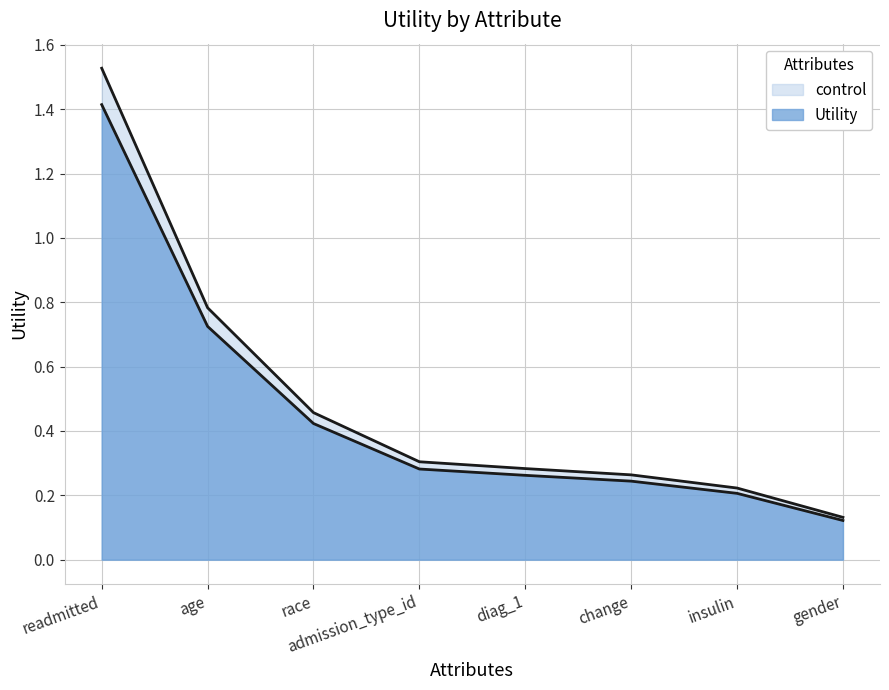

What is the difference between the maximum and second lowest values?

1.2